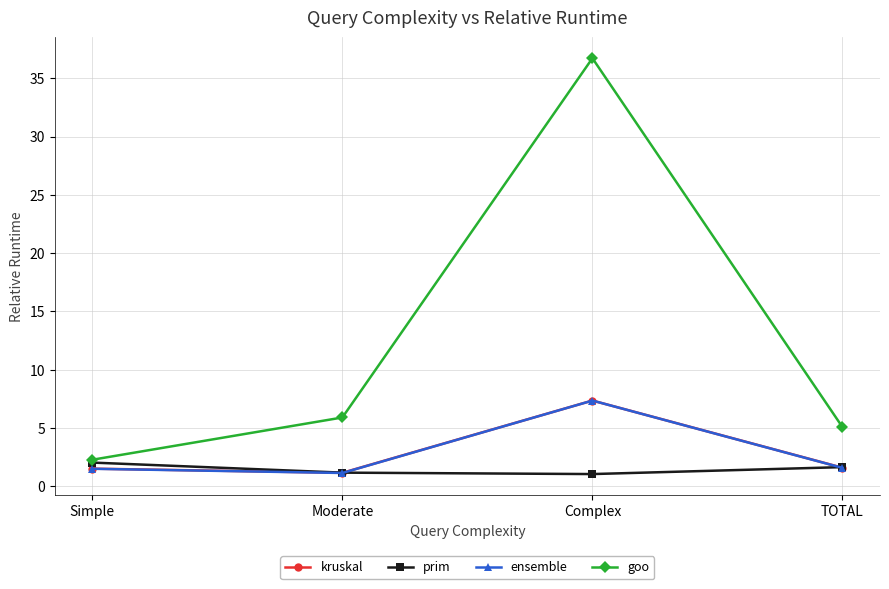

Which series has the largest total across all categories?

goo